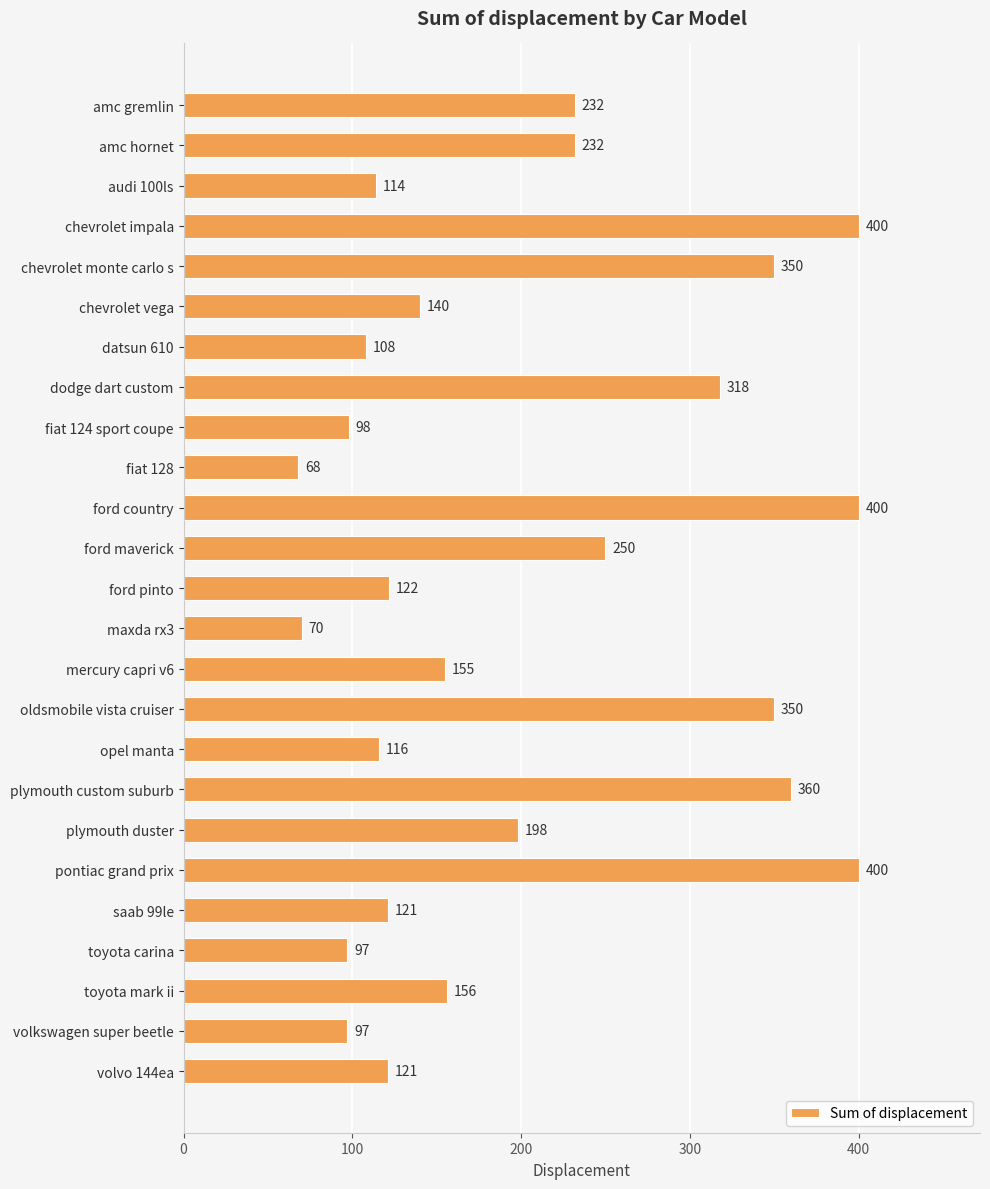

How many series are shown in this chart?

1